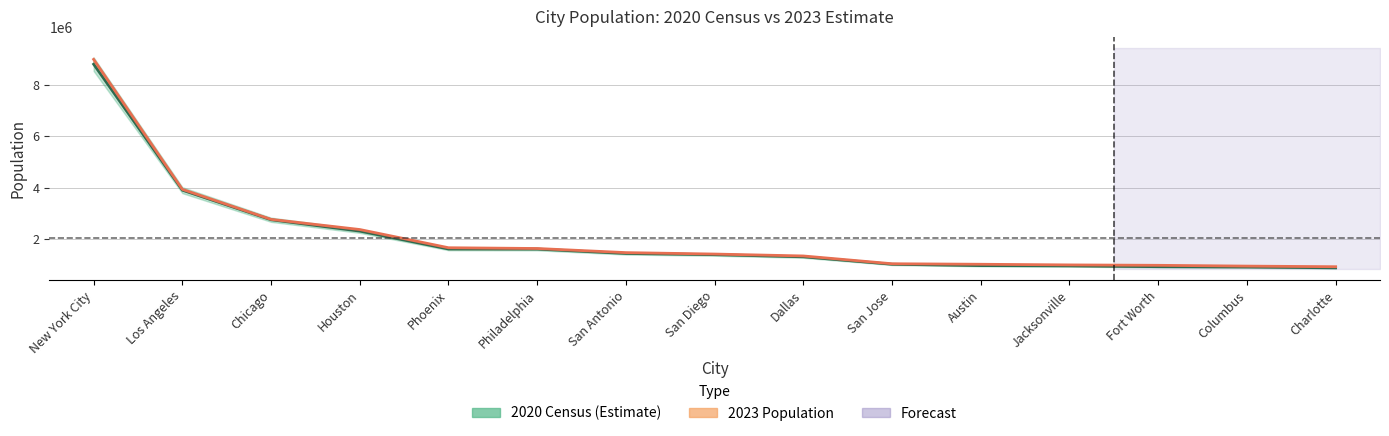

How many values in the 2023 Population series exceed 1410791?

7